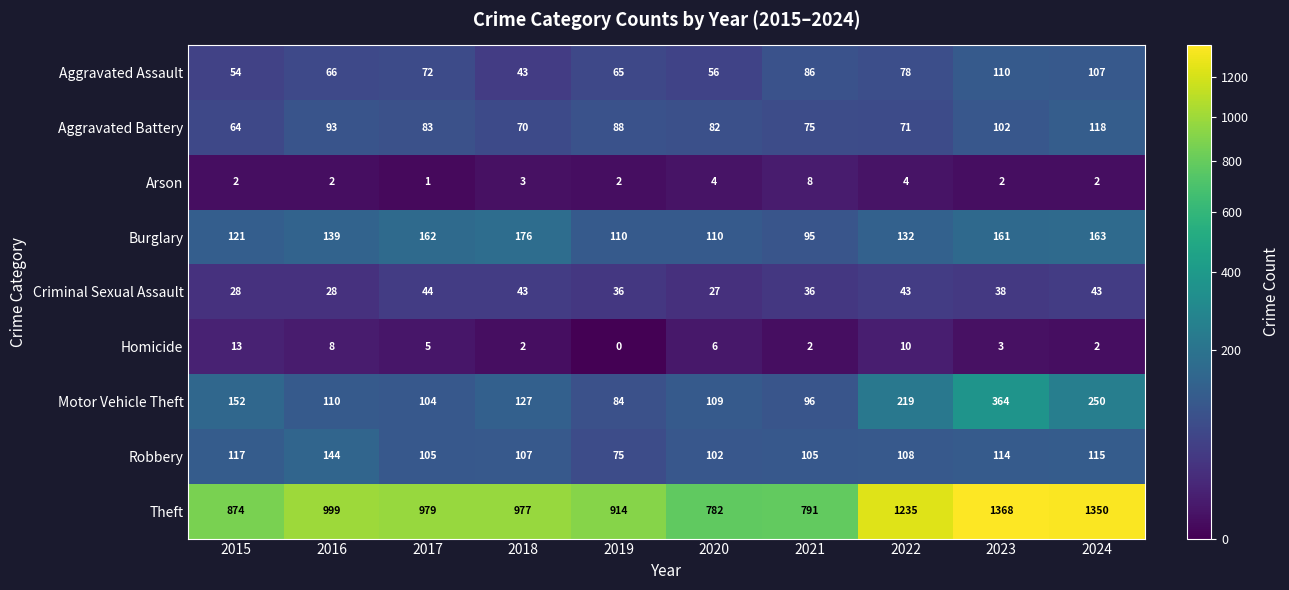

The Motor Vehicle Theft series shows 67 at 2017. True or false?

False